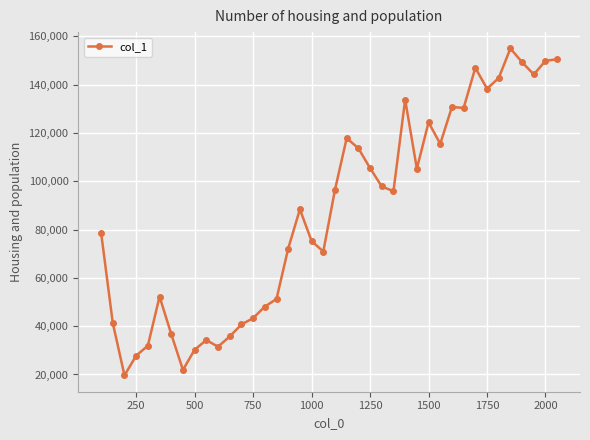

What is the value of the 20th point from the left?

70885